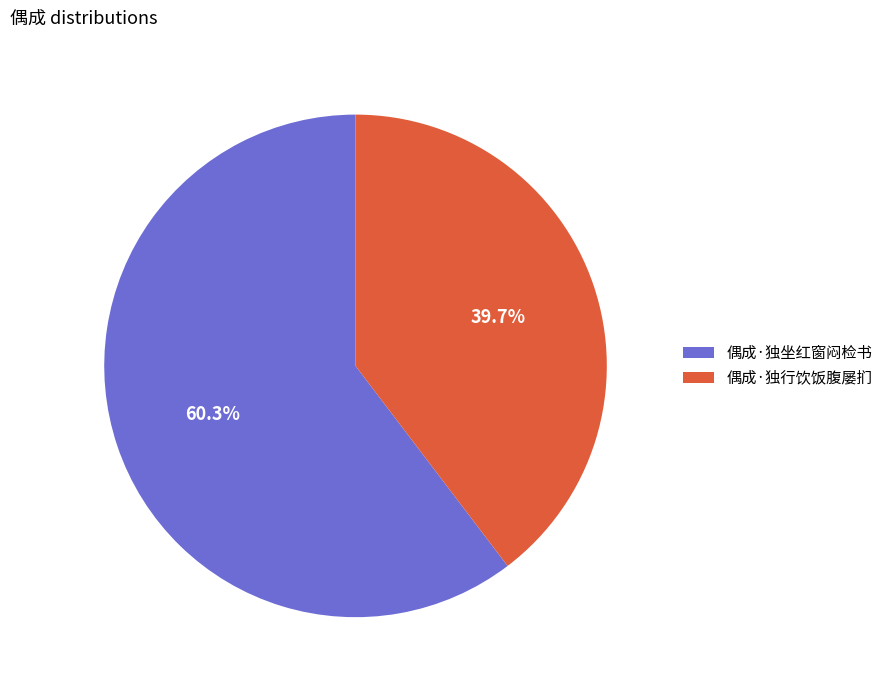

To the nearest percent, what is the difference between the 偶成·独坐红窗闷检书 and 偶成·独行饮饭腹屡扪 slice percentages?

21%